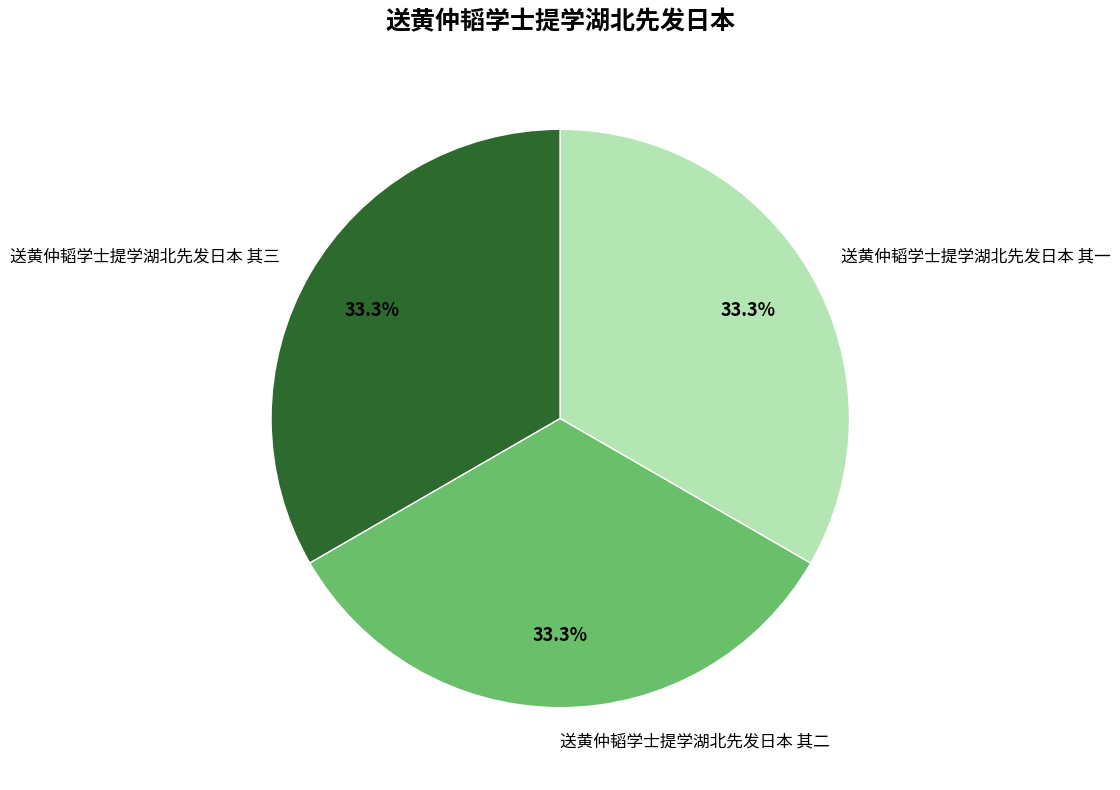

What is the ratio of the value at 送黄仲韬学士提学湖北先发日本 其二 to the value at 送黄仲韬学士提学湖北先发日本 其一?

1.0